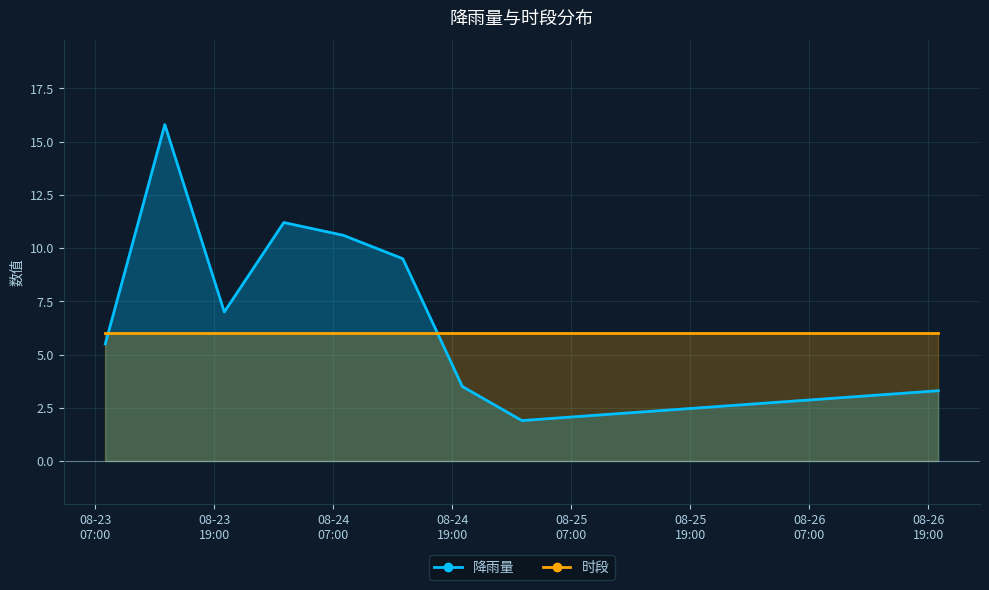

At which label is the value closest to 8?

2010-08-23 20:00:00